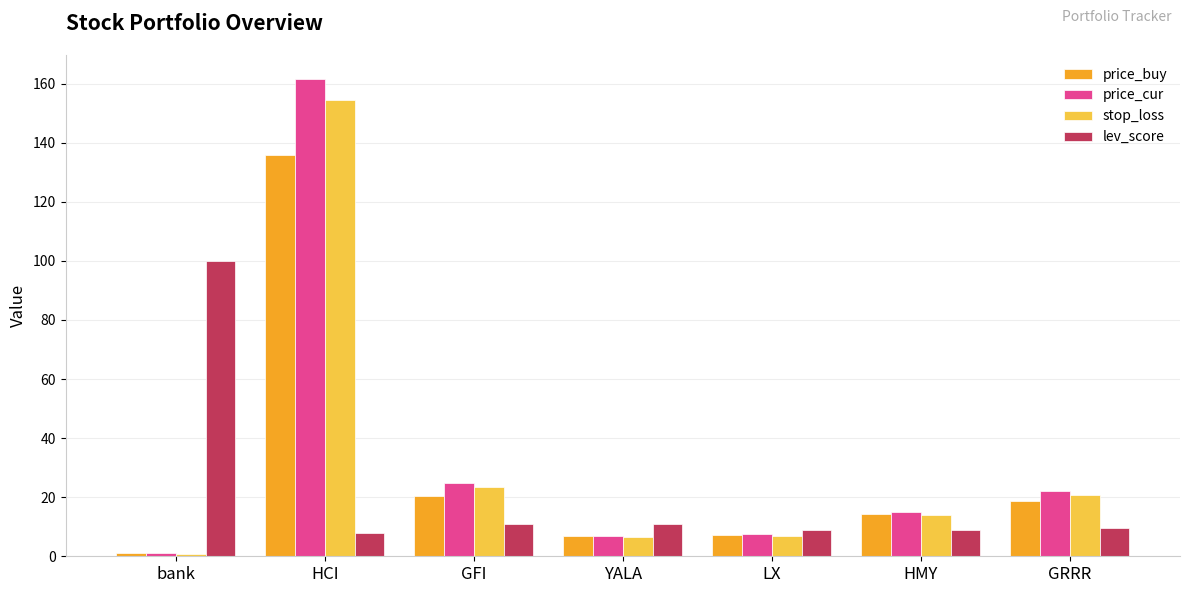

Where is stop_loss nearest to the value 77?

GFI